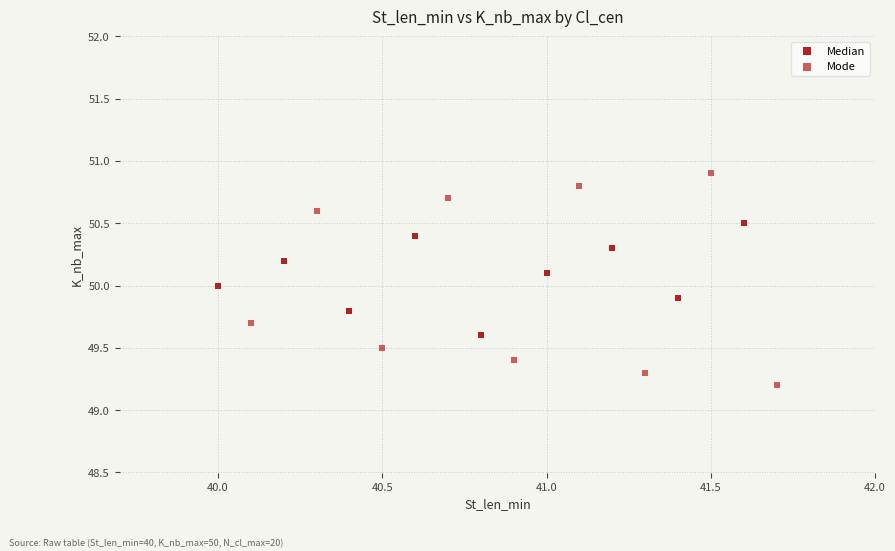

Which series has the largest Y range (max minus min)?

Mode